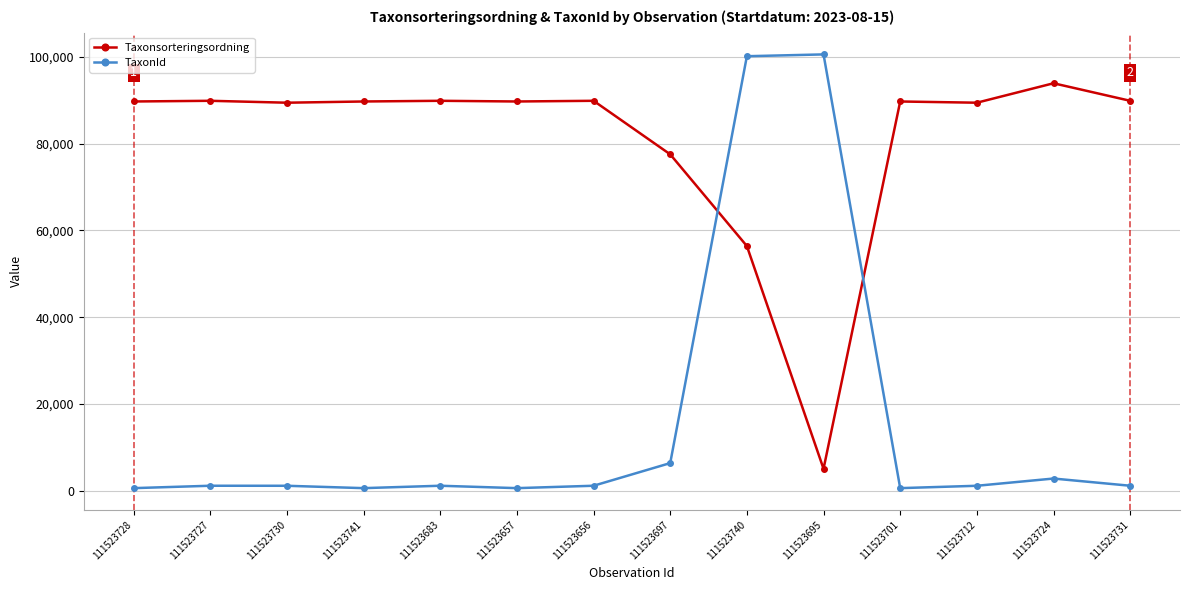

What is the greatest value displayed?

100526